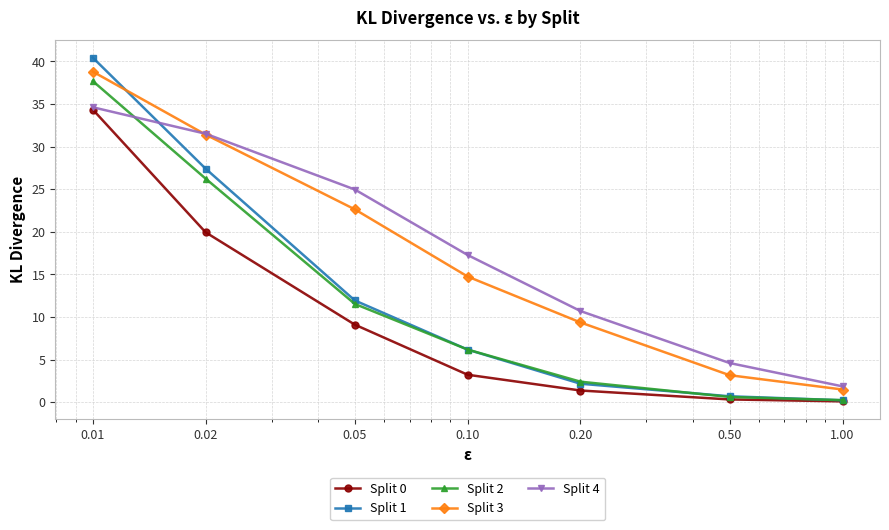

True or false: Split 1 and Split 4 cross at least once.

True